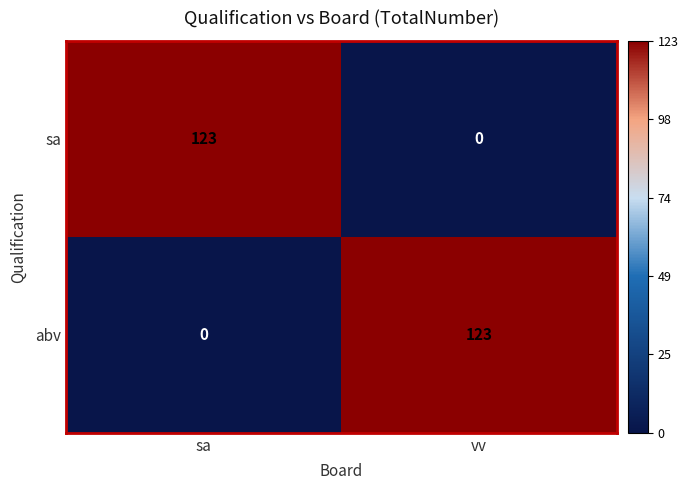

How many data points in sa are less than 123?

1